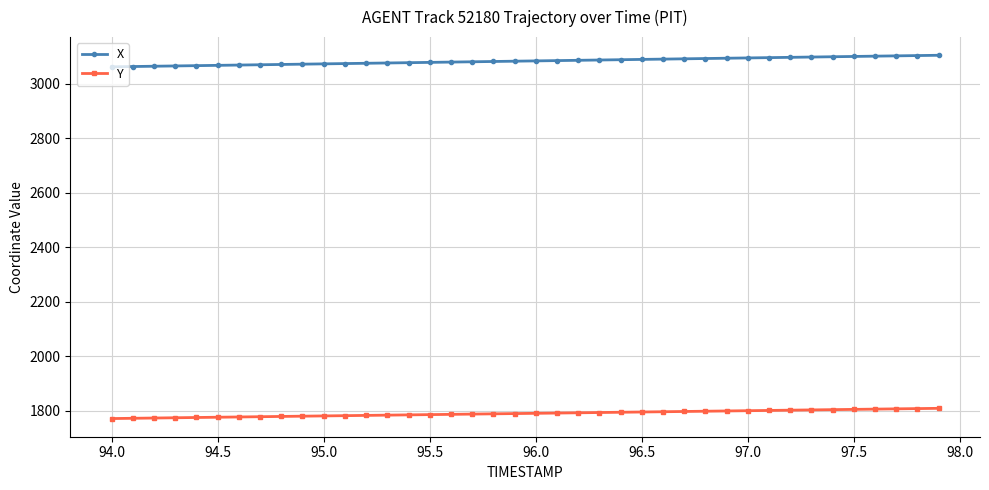

True or false: Y and X cross at least once.

False